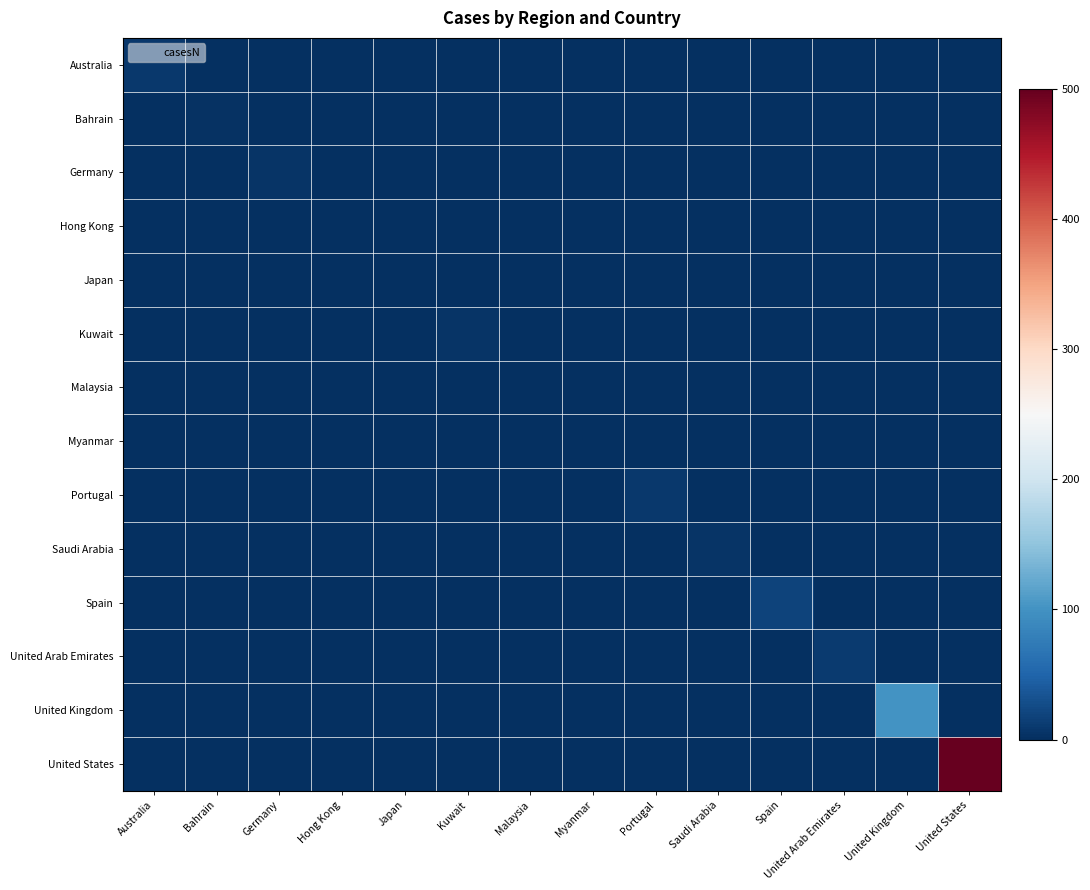

What is the spread (max minus min) of values at United Kingdom?

100